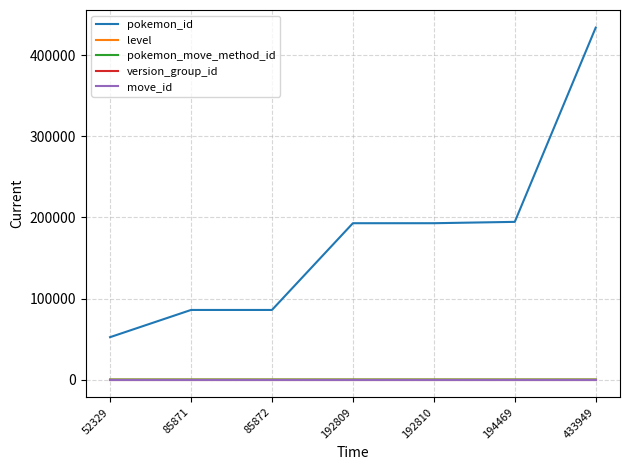

True or false: pokemon_move_method_id and pokemon_id cross at least once.

False